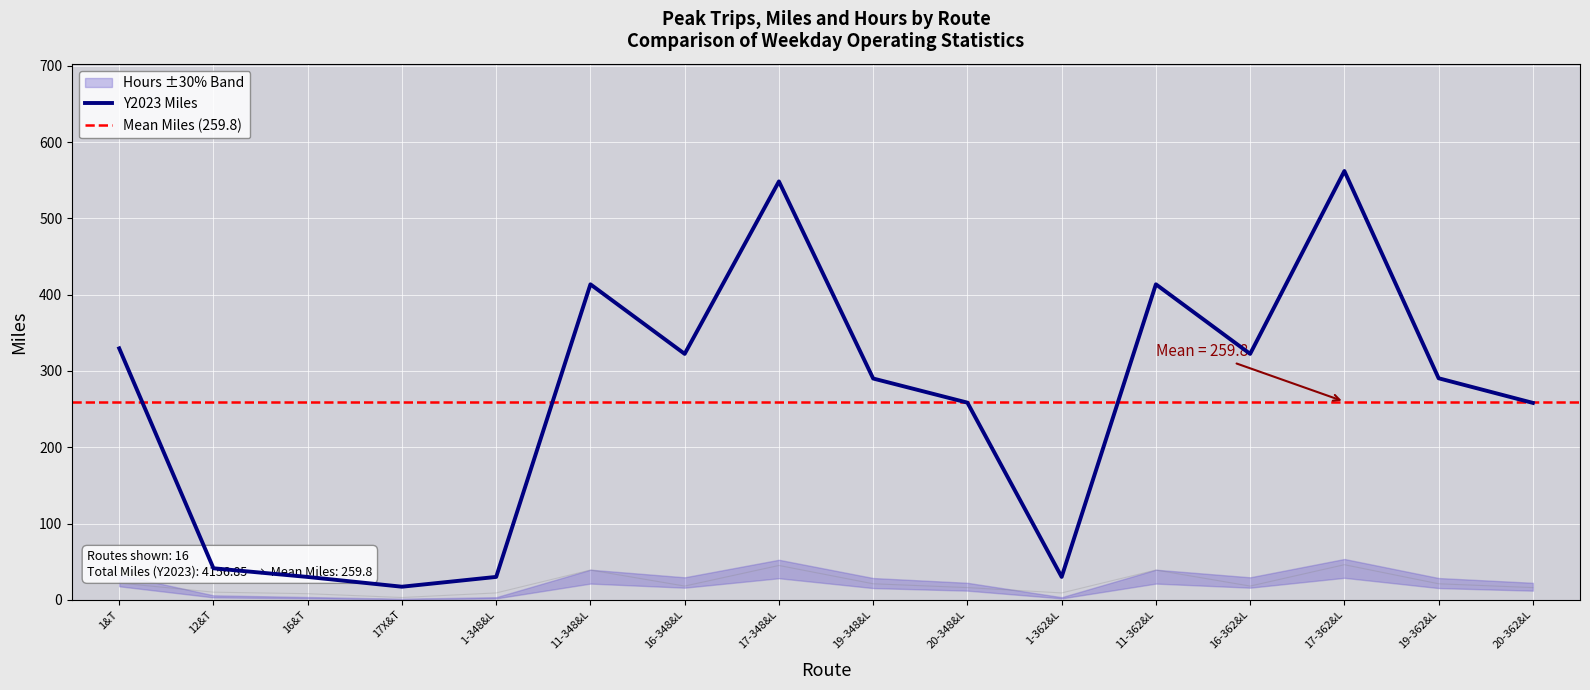

How many interior local valleys does the Y2023 Miles series have?

4